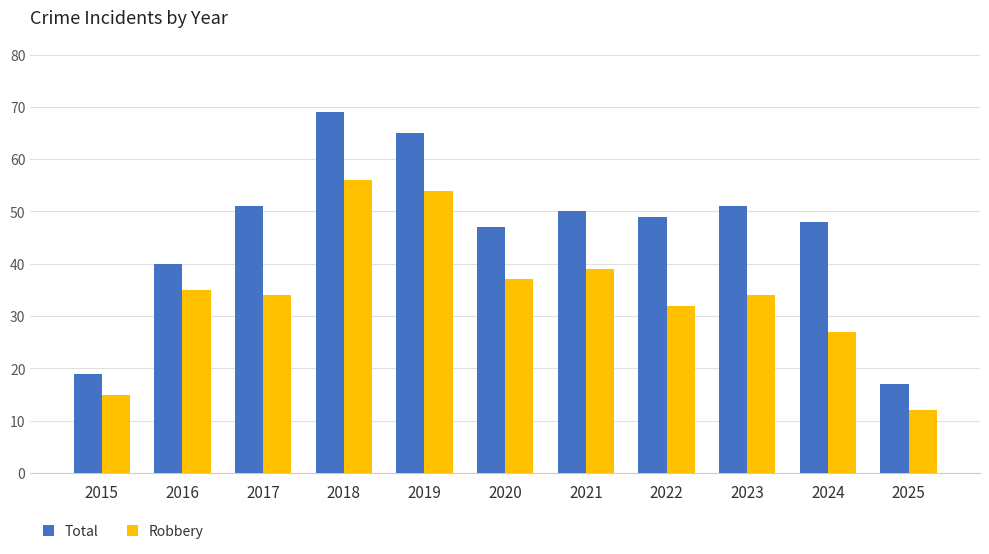

Is the value of Robbery at 2018 greater than the value of Total at 2018?

No